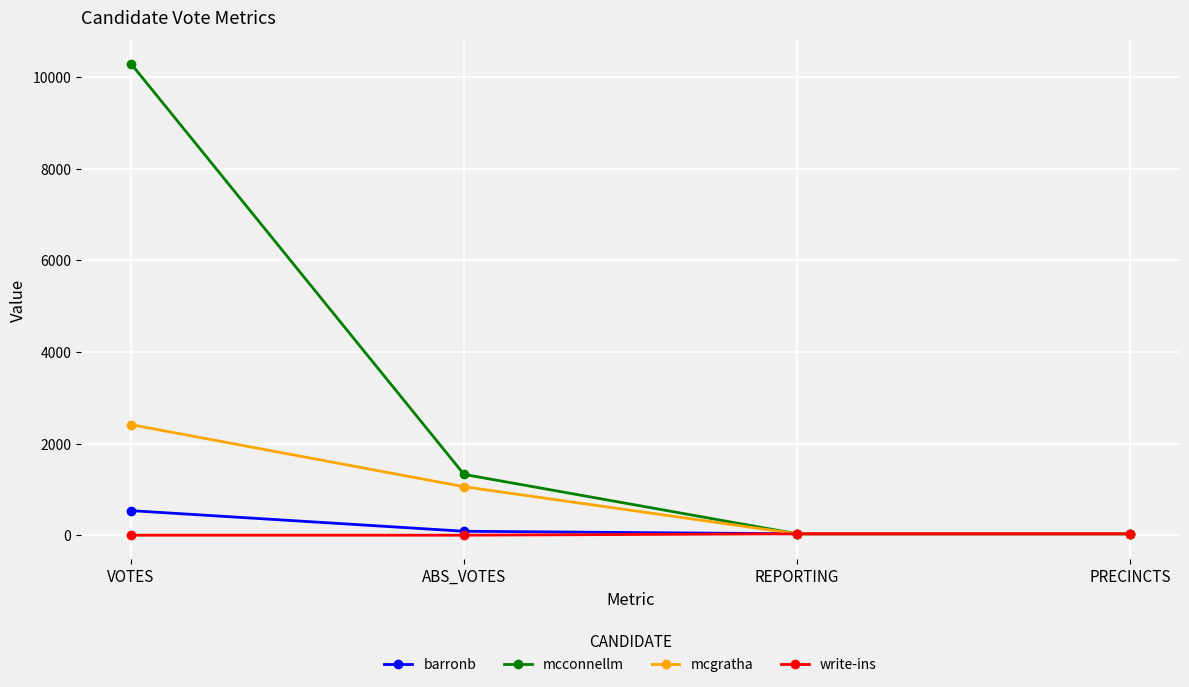

What are all the series names shown in the legend?

barronb, mcconnellm, mcgratha, write-ins